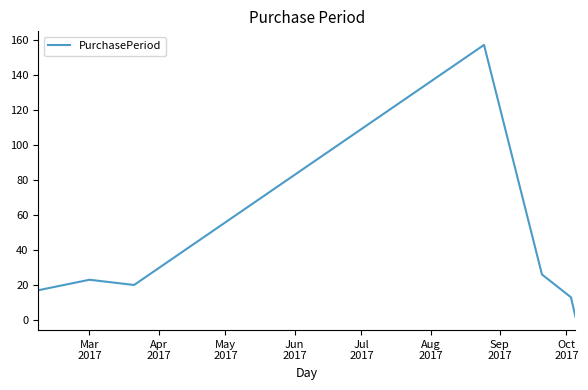

True or false: there are more than 2 points higher than both neighbors.

False